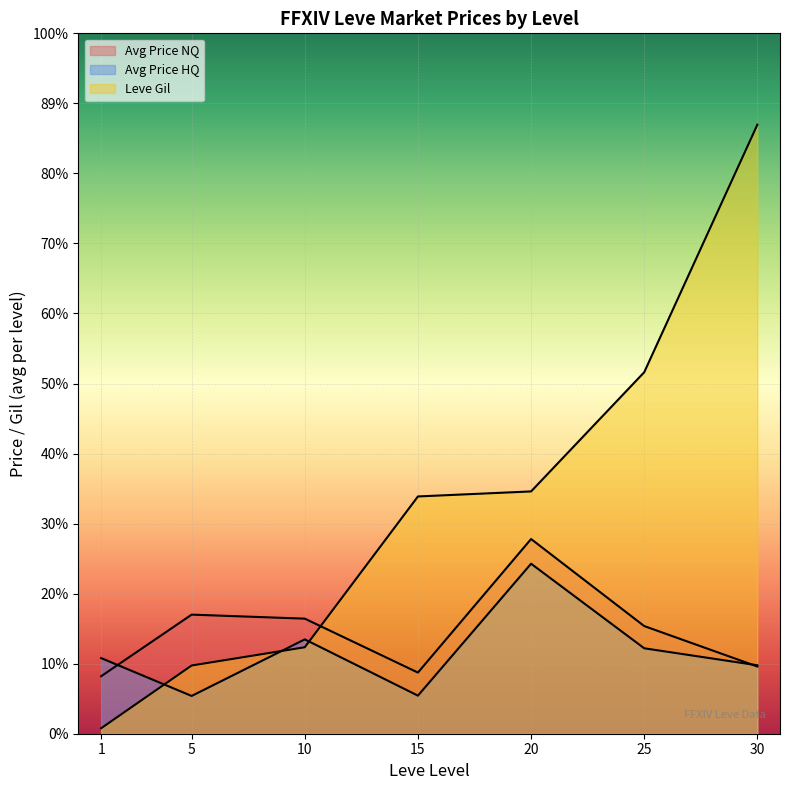

What value does the Leve Gil series have at 10?

6880.0